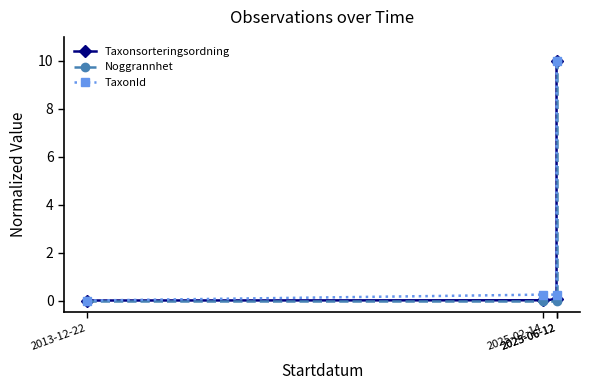

How many categories are shown in the chart?

4